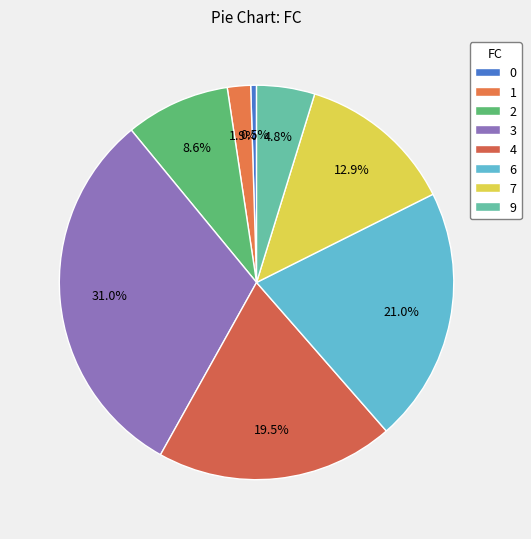

What is the largest slice in the pie chart?

3